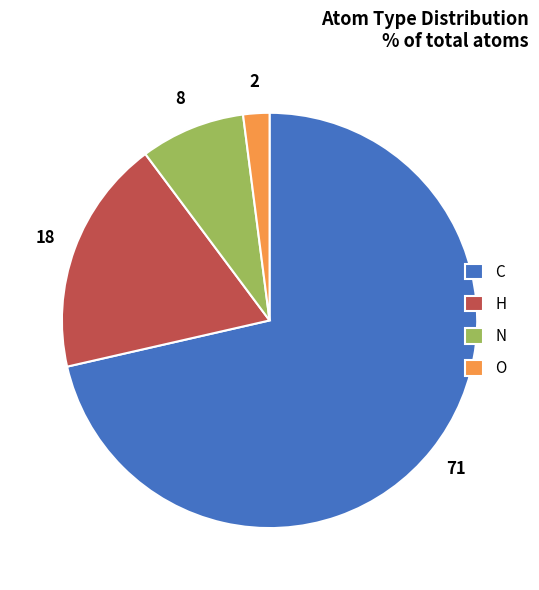

Is it true that O is 9% of the pie?

False